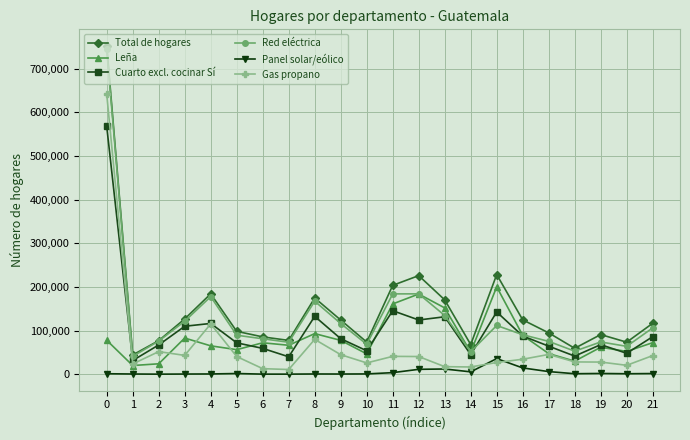

How many series are shown in this chart?

6